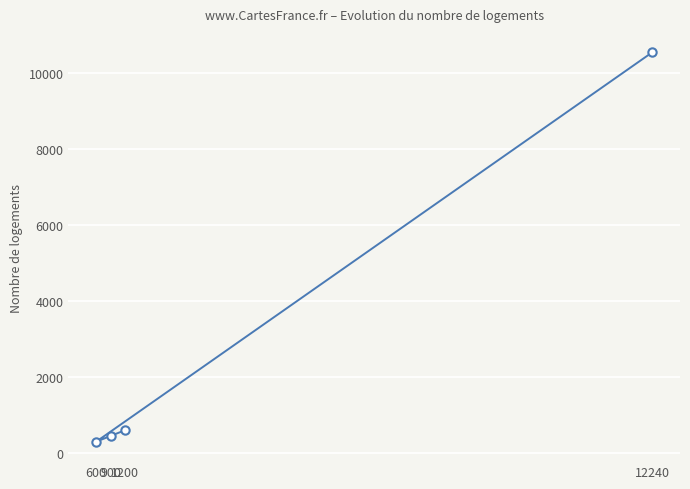

What is the value of the 1st point from the left?

300